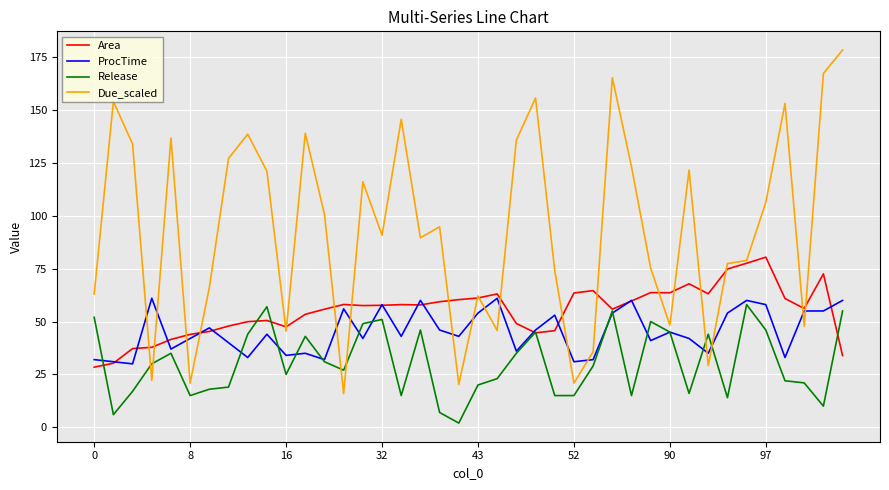

Which series has the largest total across all categories?

Due_scaled